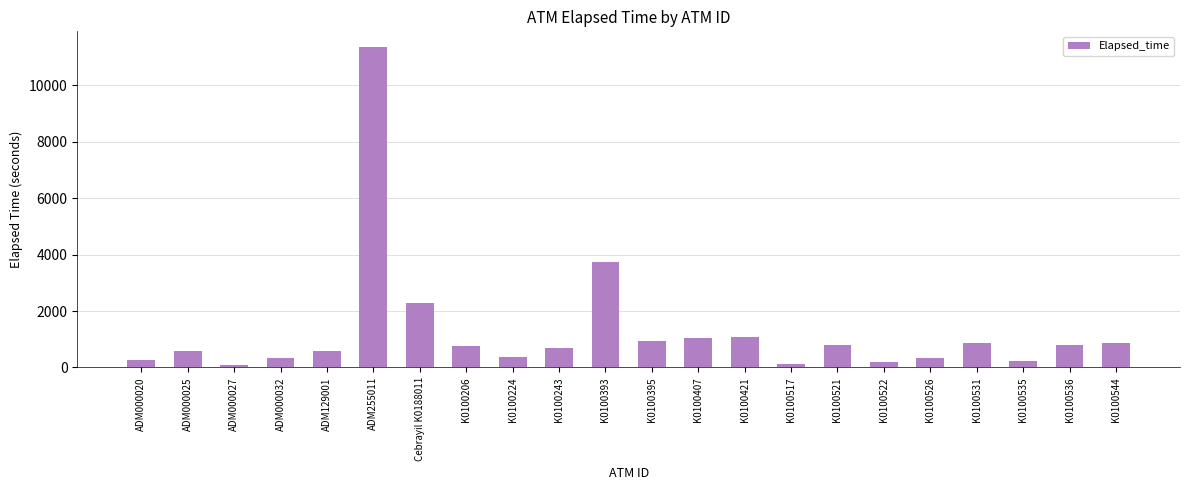

What is the approximate value at K0100522, to the nearest 100?

200